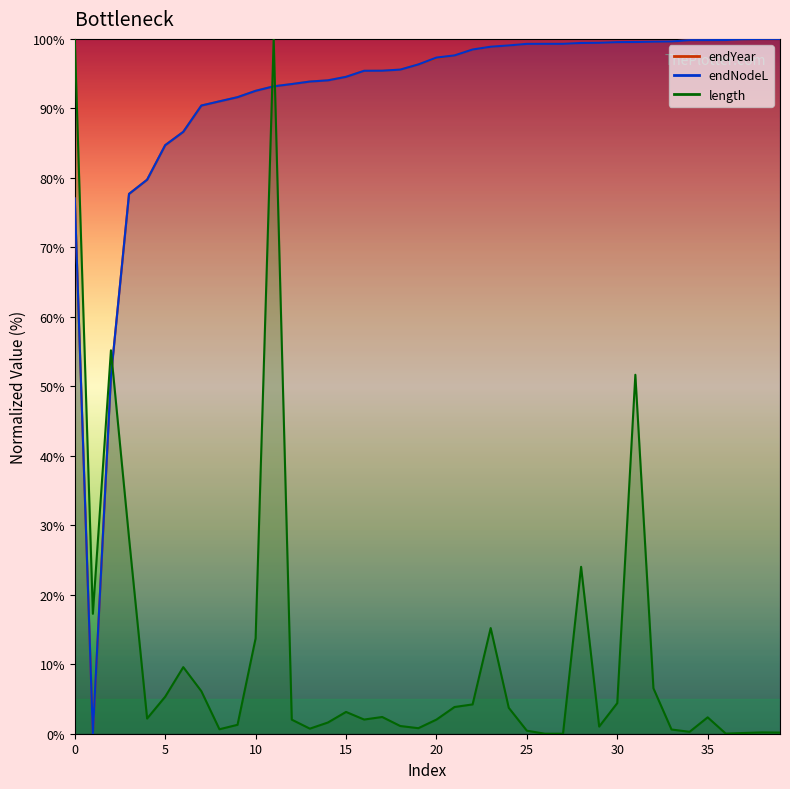

Which series ends up on top after the final intersection of endNodeL and endYear?

endNodeL